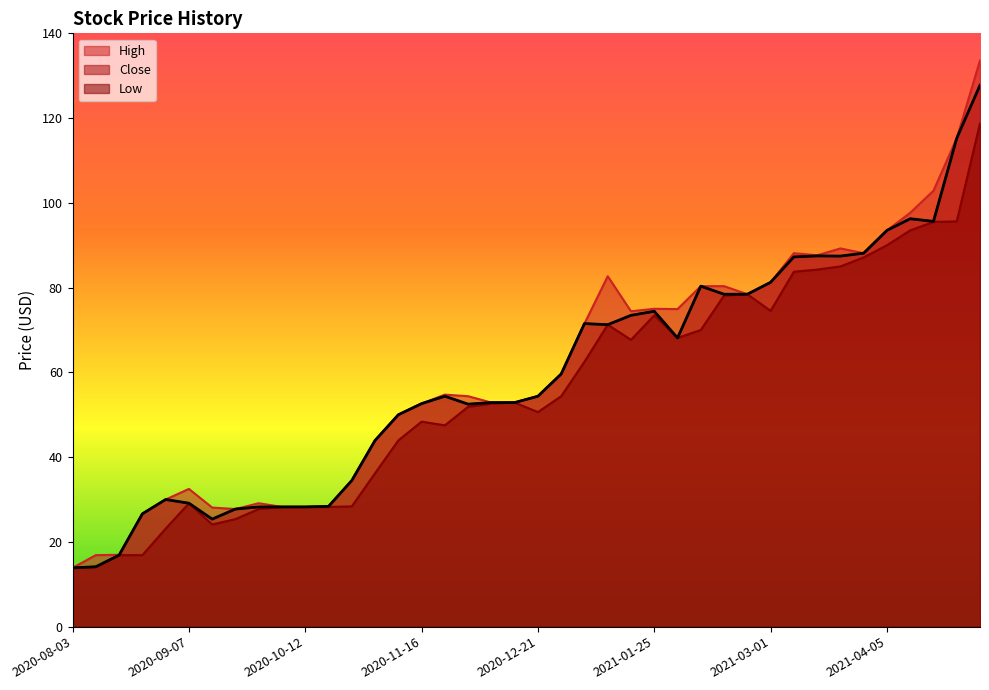

At which category does the chart reach its minimum across all series?

2020-08-03